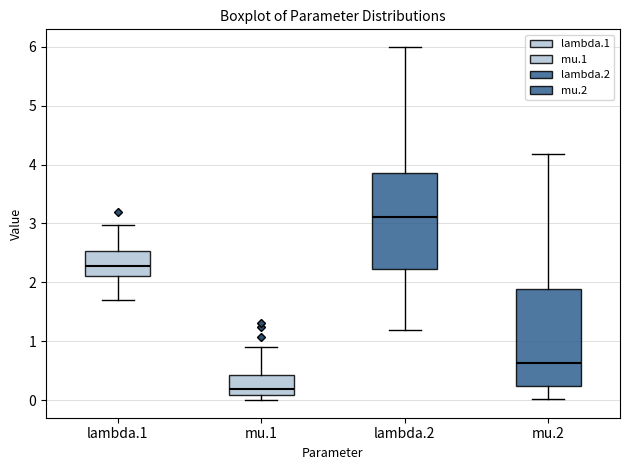

Where does the lower whisker of the box for mu.2 end on the y-axis? The values are not printed on the chart, so give them approximately, as read against the axis.

0.0